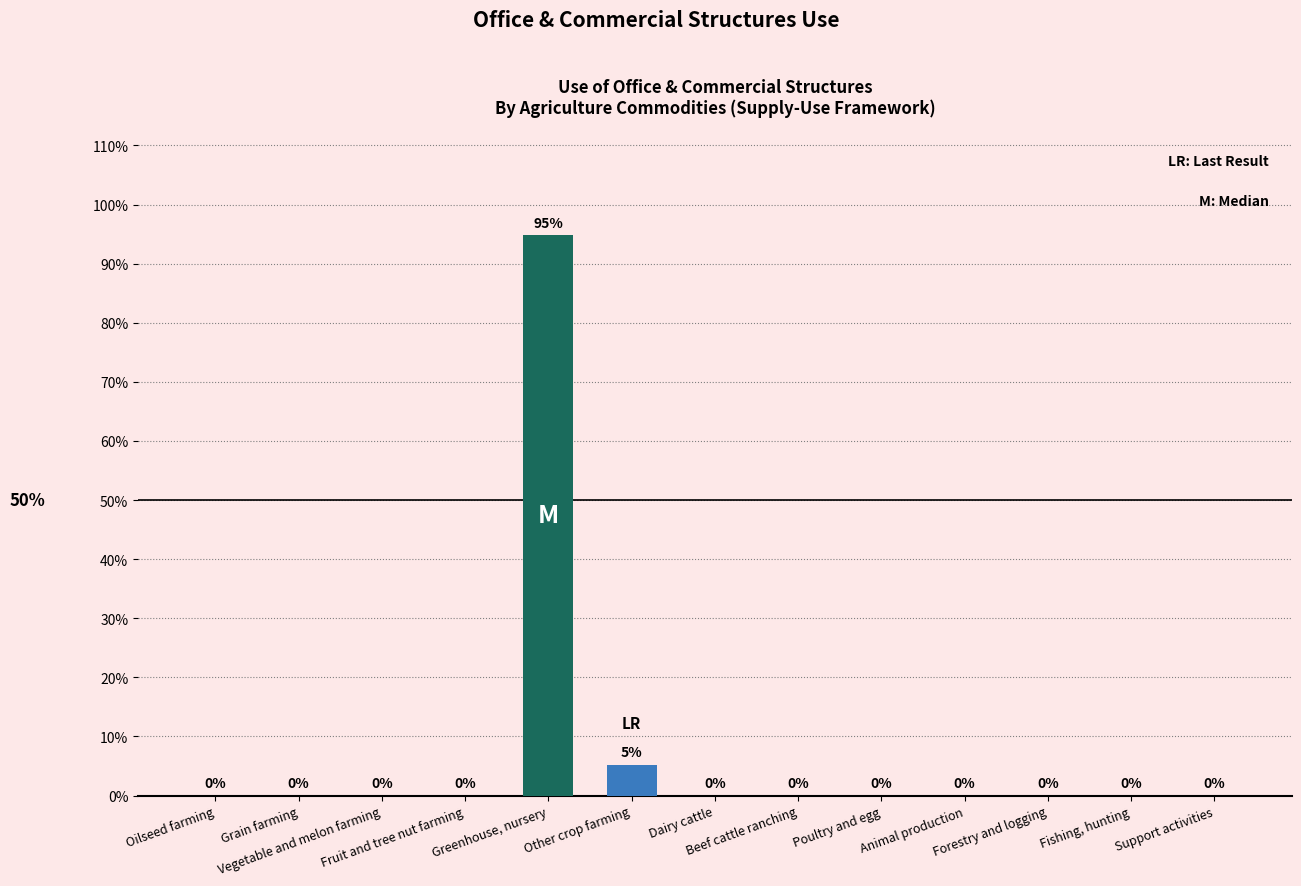

What is the maximum value shown in the chart?

94.8